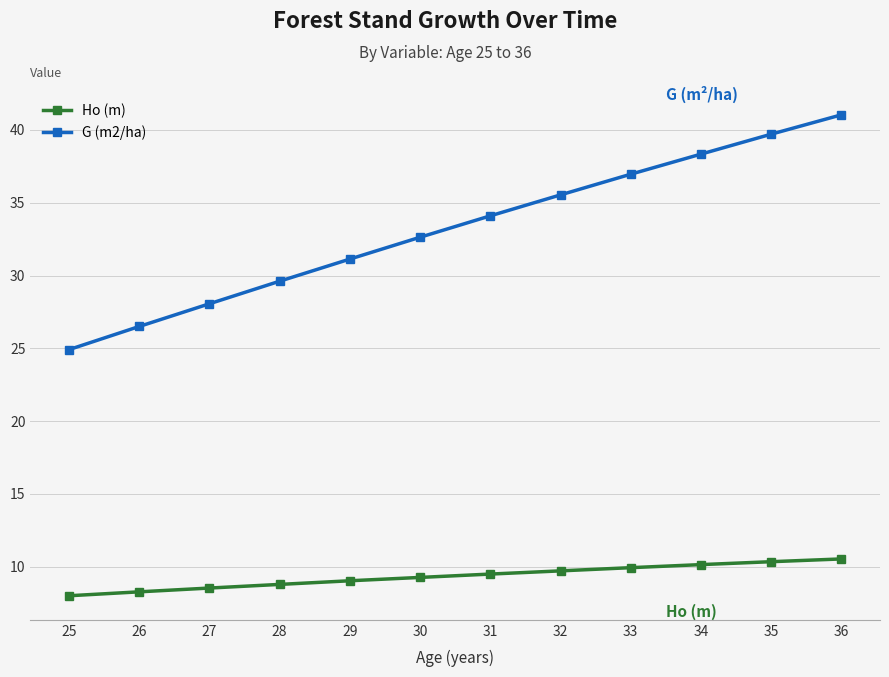

What is the minimum value shown in the chart?

8.0